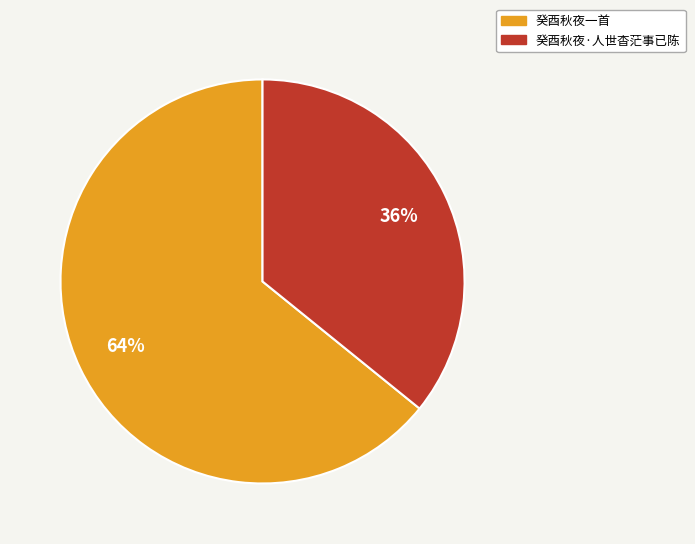

How many segments does this pie chart have?

2